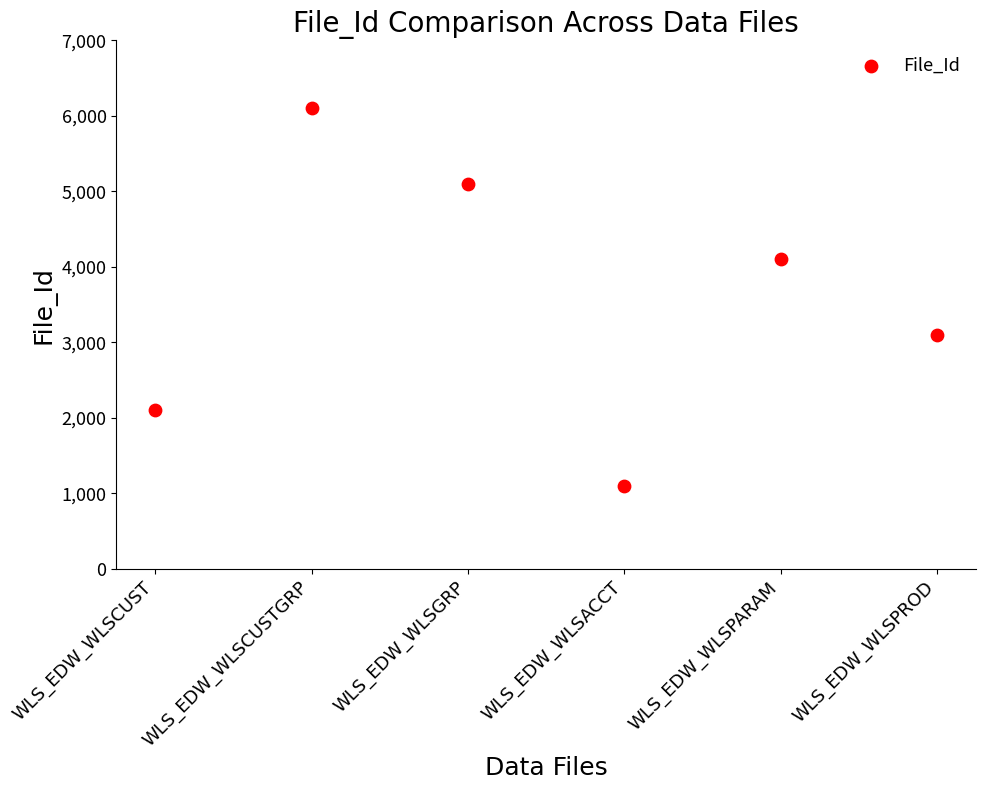

What is the average Y value?

3600